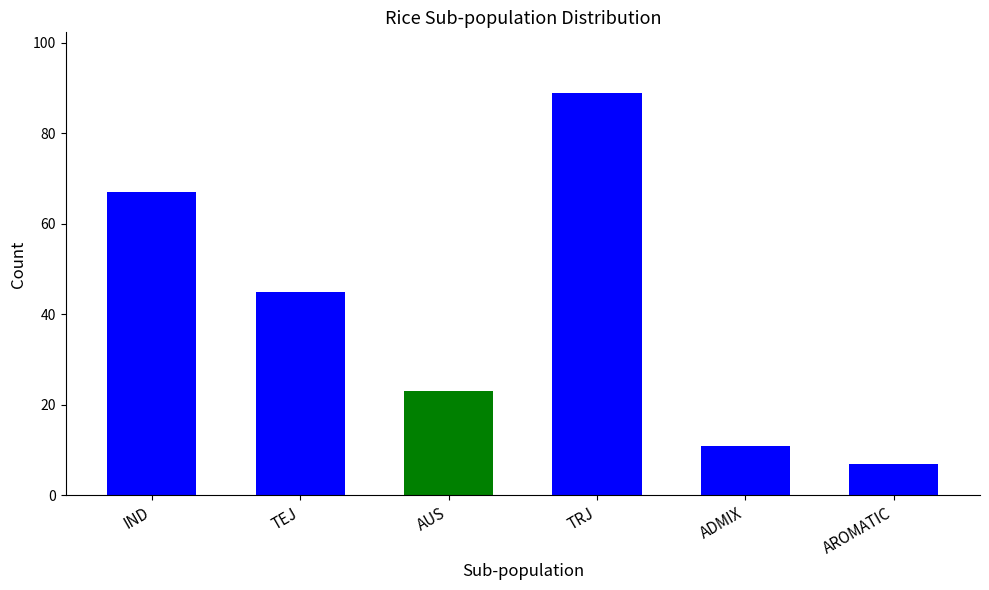

Are the bars grouped side by side (vs. stacked)?

No